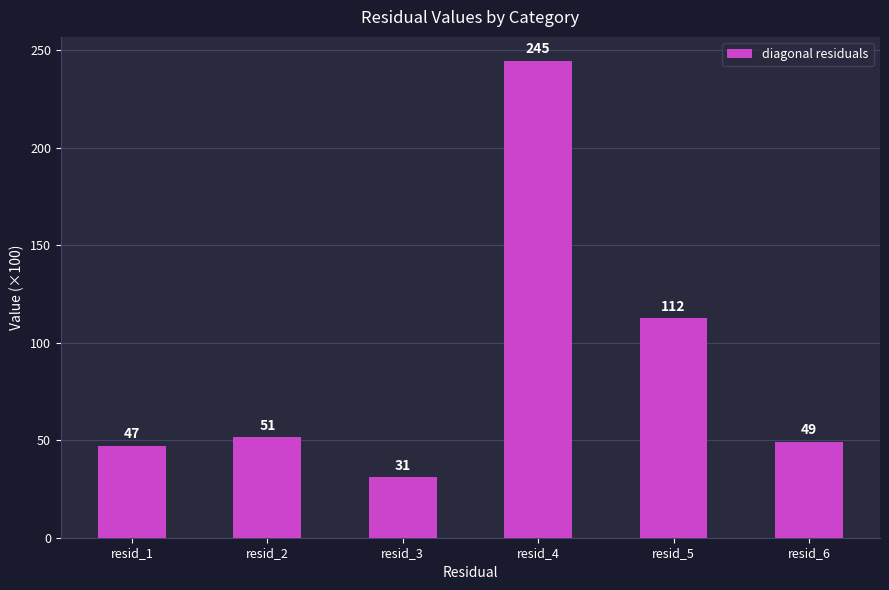

True or false: the data shows 10.0 at resid_6.

False